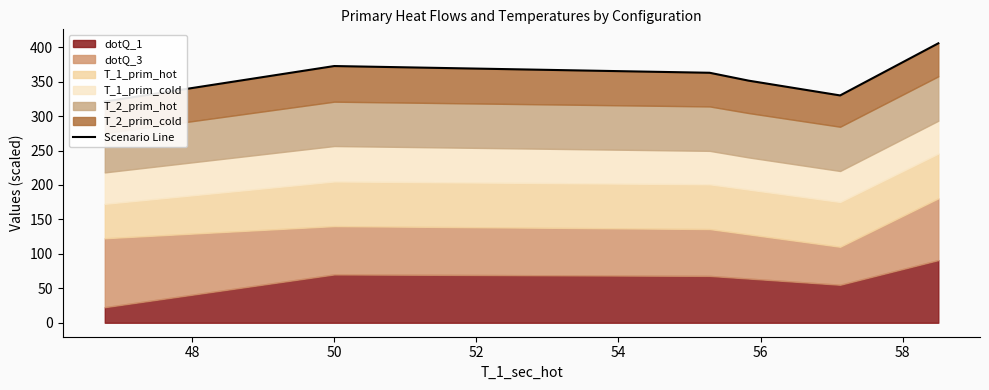

How many values are below 362?

3